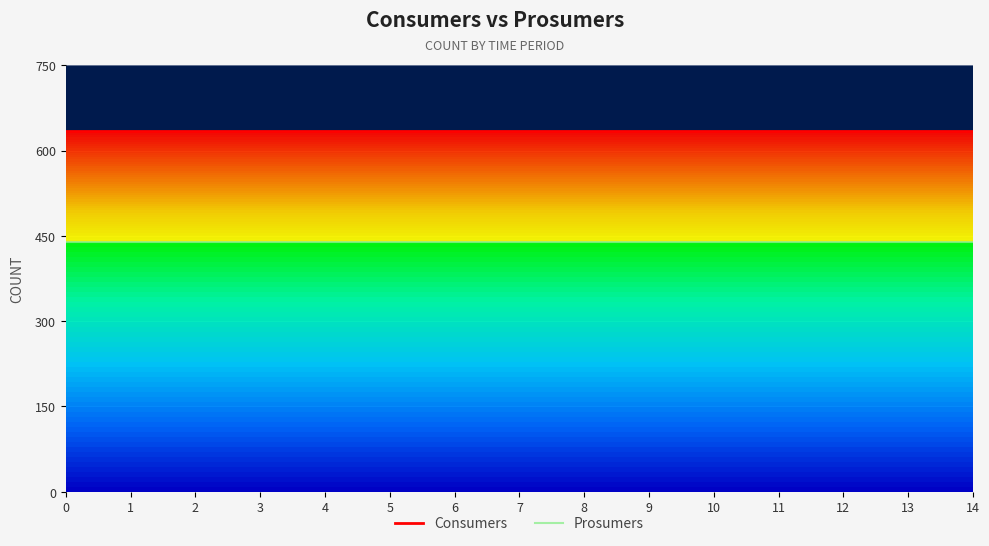

What is the value of the Prosumers point at the 11th from the left?

440